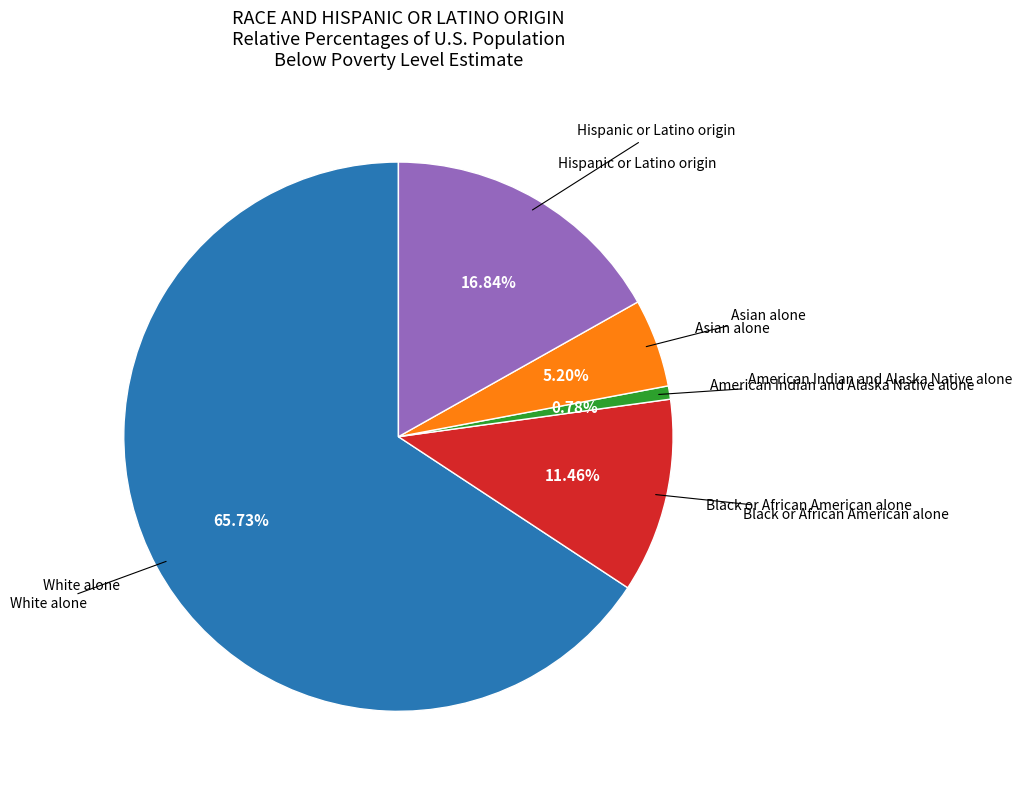

What is the smallest slice in the pie chart?

American Indian and Alaska Native alone